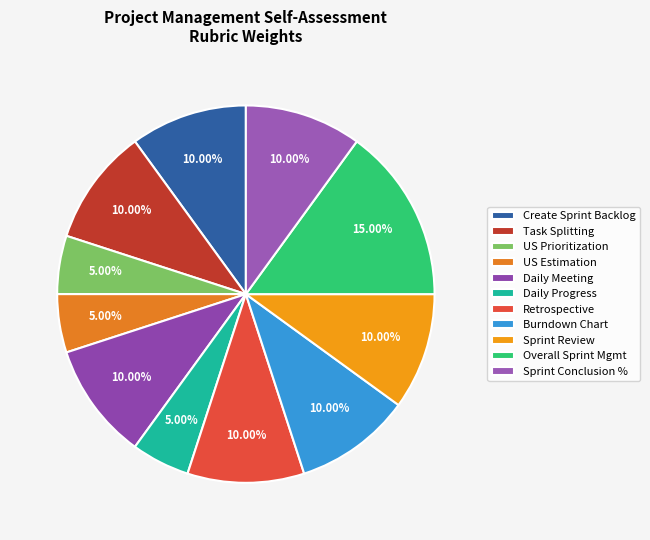

Count the number of slices in the pie.

11